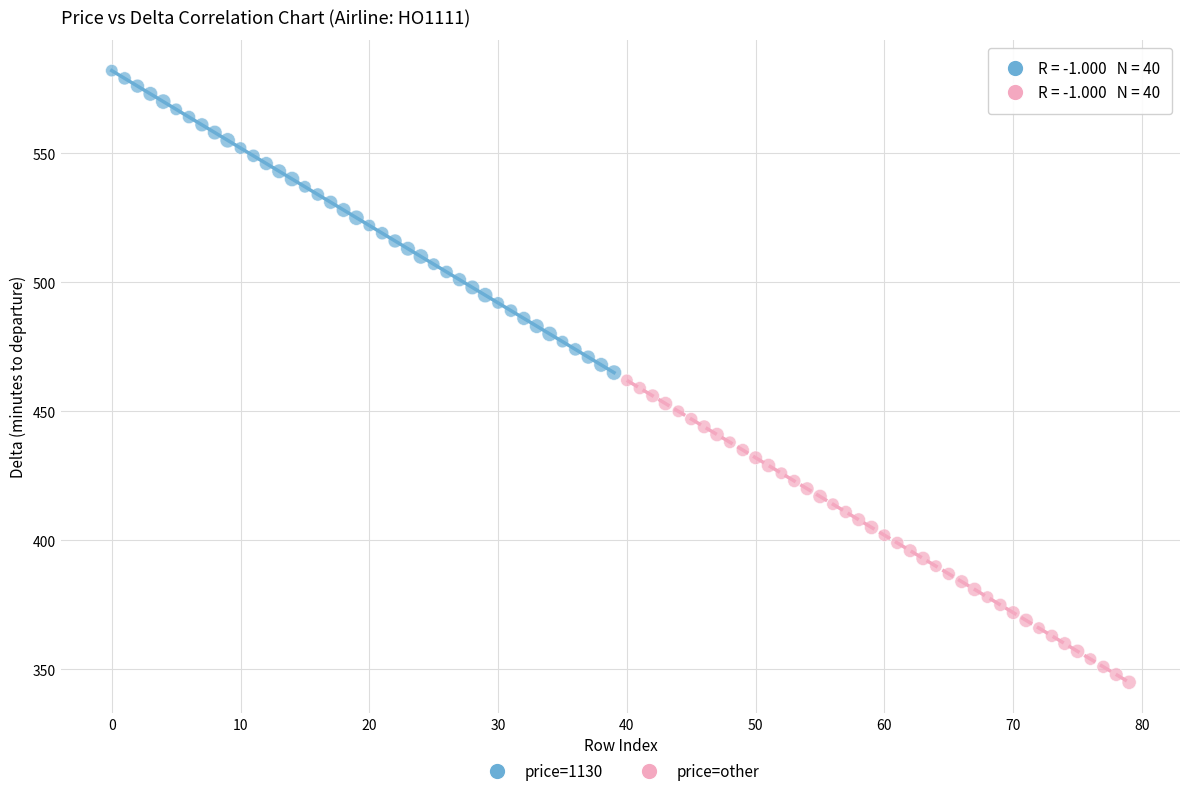

Which series reaches the minimum Y coordinate?

price=other